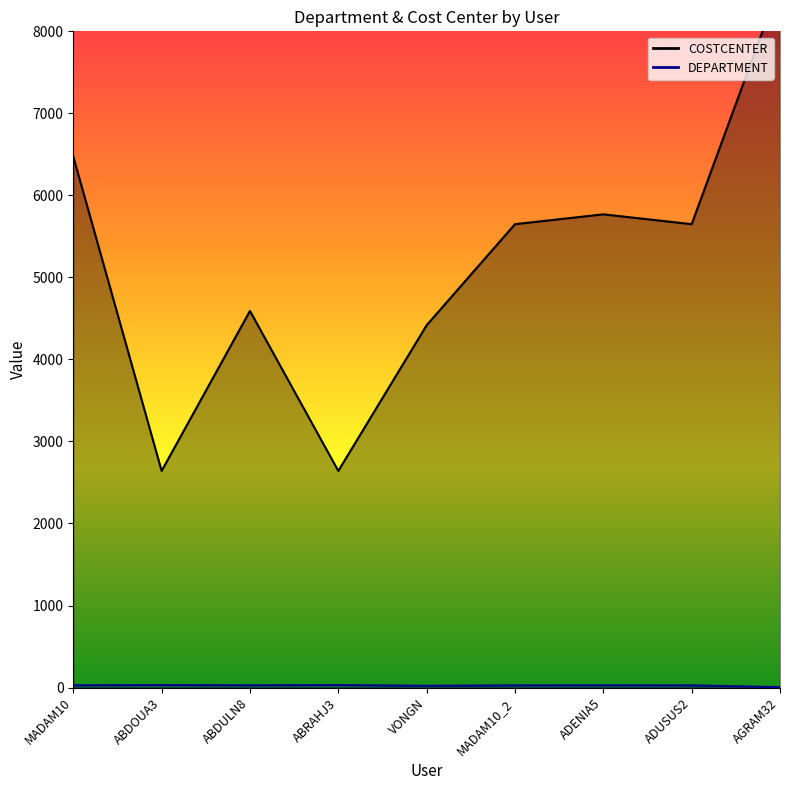

What is the value of the DEPARTMENT point at the 8th from the left?

26